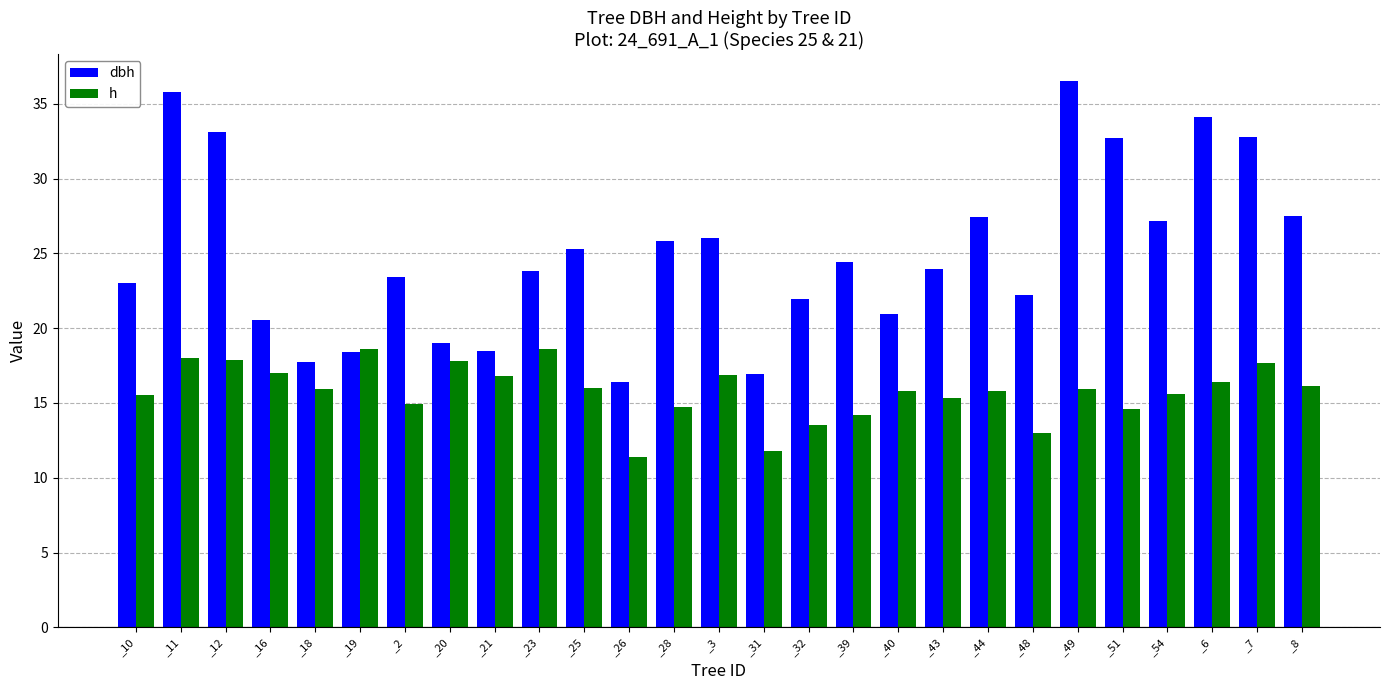

Which series has the widest spread of values?

dbh